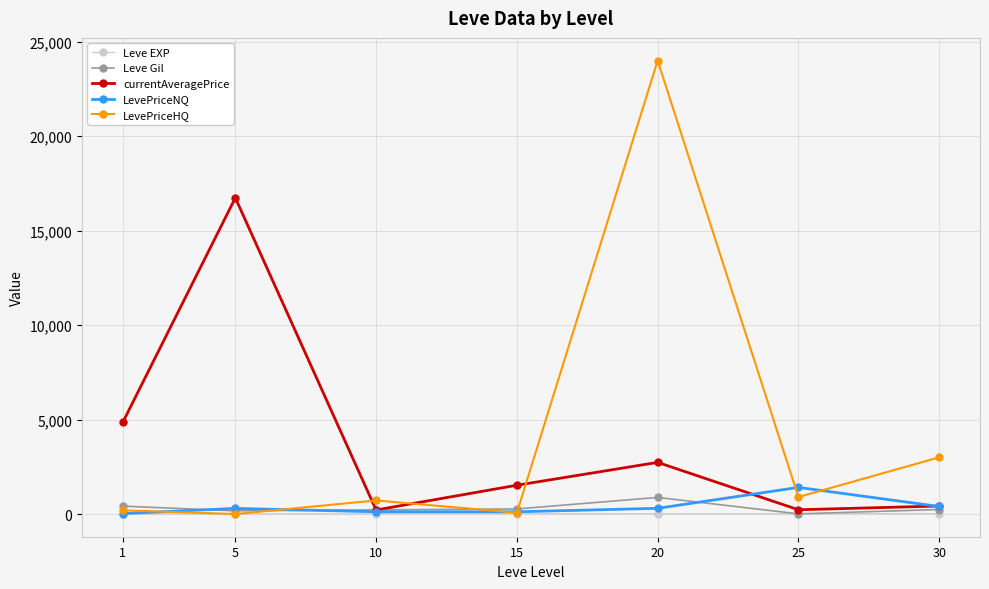

At which category is the sum across all series the highest?

20